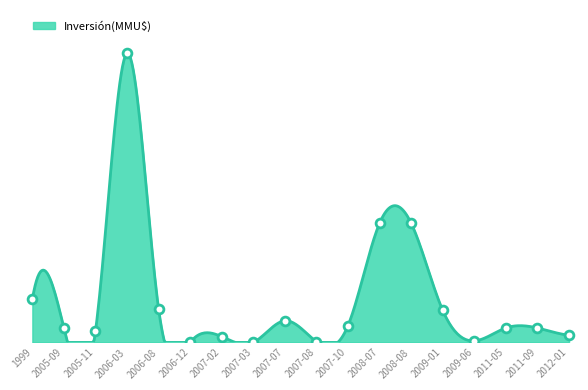

What is the change in value from 2006-12 to 2007-02?

+80